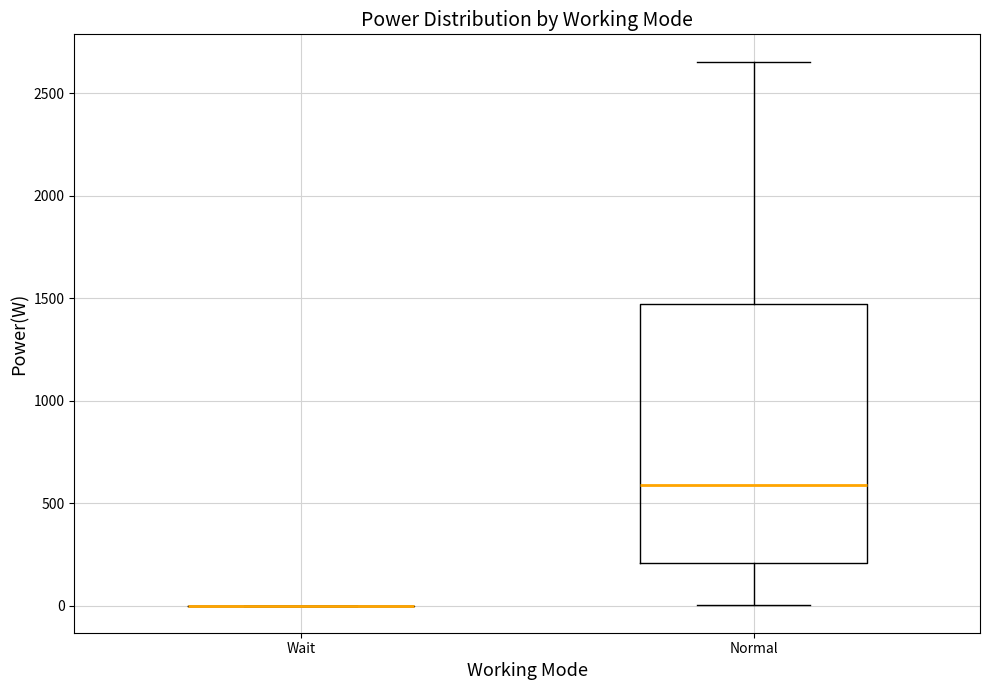

Which box is the tallest, from its lower edge to its upper edge?

Normal